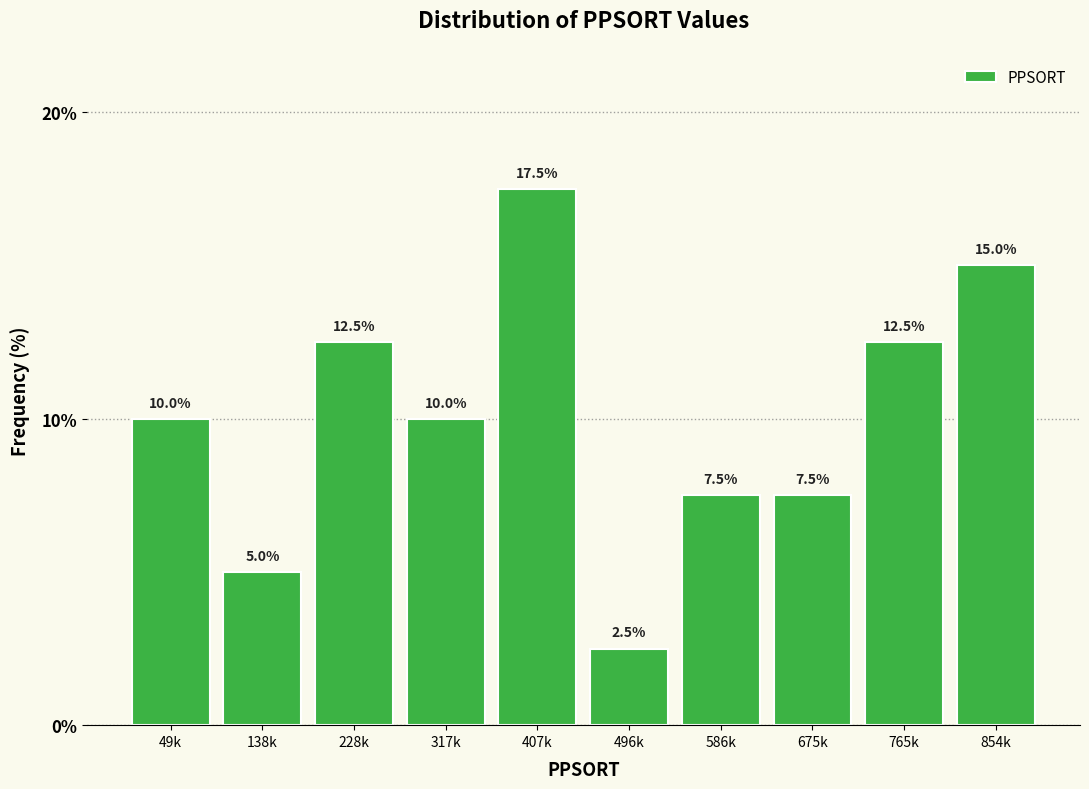

Reading right to left, extract all data points from this chart.

15.0	12.5	7.5	7.5	2.5	17.5	10.0	12.5	5.0	10.0